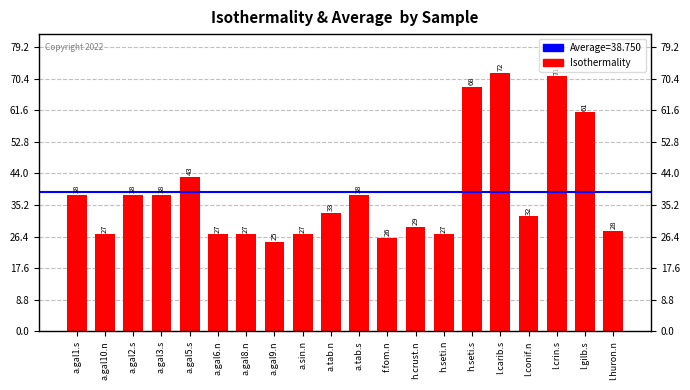

Which category has the lowest value across all series?

a.gal9.n